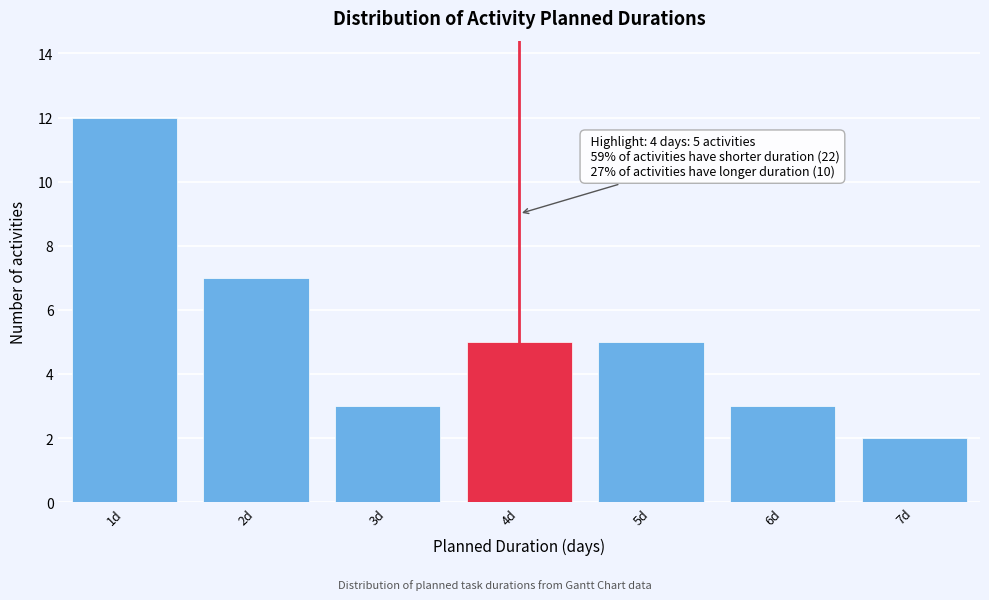

Over which range of the x-axis is the bar tallest?

0.5 to 1.5